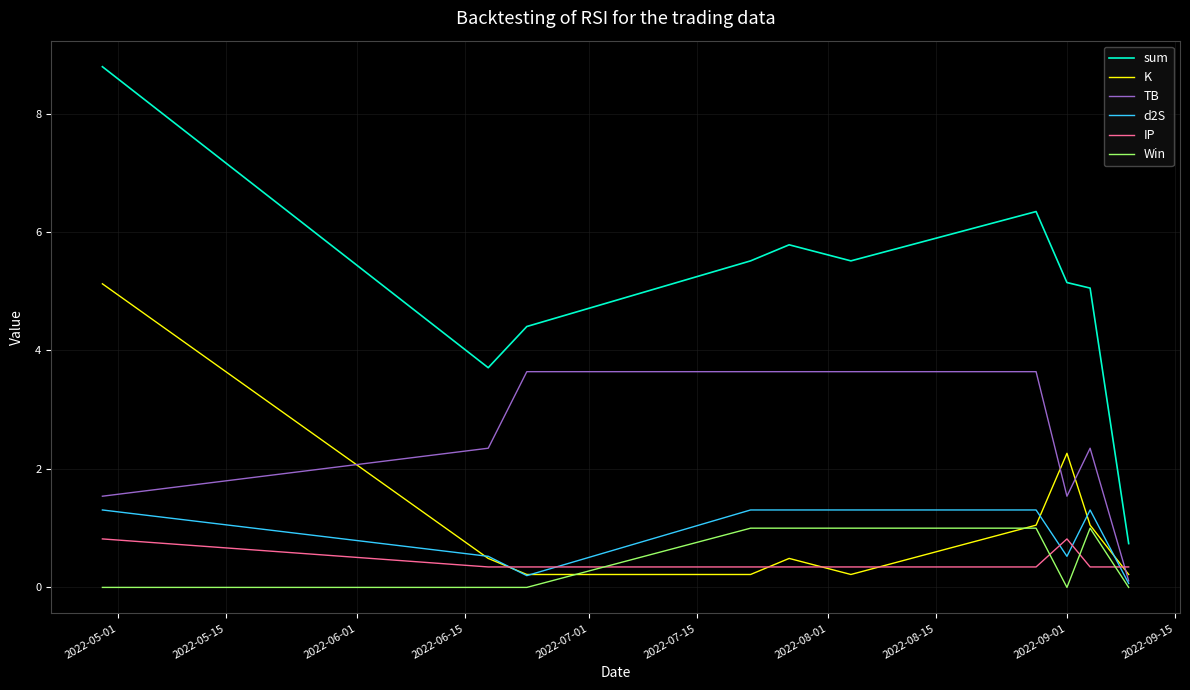

Reading right to left, list all the values displayed in this chart.

sum: 0.7	5.1	5.1	6.3	5.5	5.8	5.5	4.4	3.7	8.8
K: 0.2	1.1	2.3	1.1	0.2	0.5	0.2	0.2	0.5	5.1
TB: 0.1	2.3	1.5	3.6	3.6	3.6	3.6	3.6	2.3	1.5
d2S: 0.1	1.3	0.5	1.3	1.3	1.3	1.3	0.2	0.5	1.3
IP: 0.3	0.3	0.8	0.3	0.3	0.3	0.3	0.3	0.3	0.8
Win: 0.0	1.0	0.0	1.0	1.0	1.0	1.0	0.0	0.0	0.0